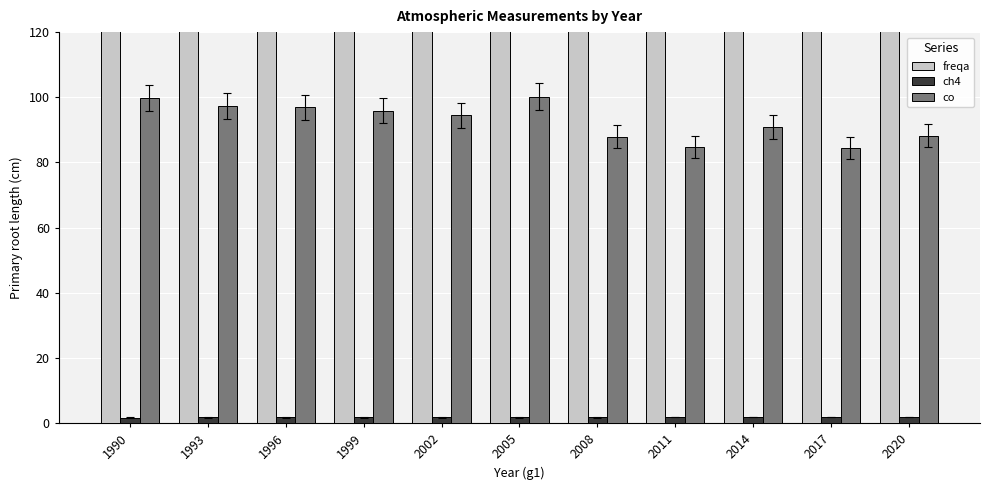

Rank the series by their average value, from lowest to highest.

ch4, co, freqa